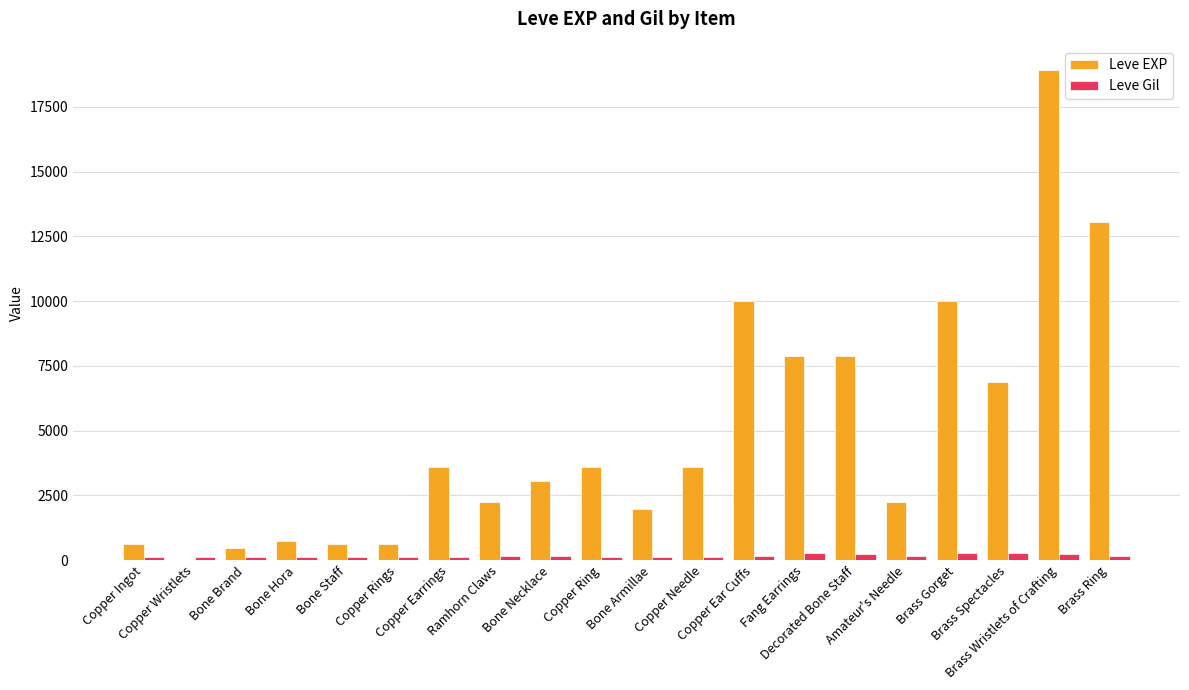

How many series are shown in this chart?

2